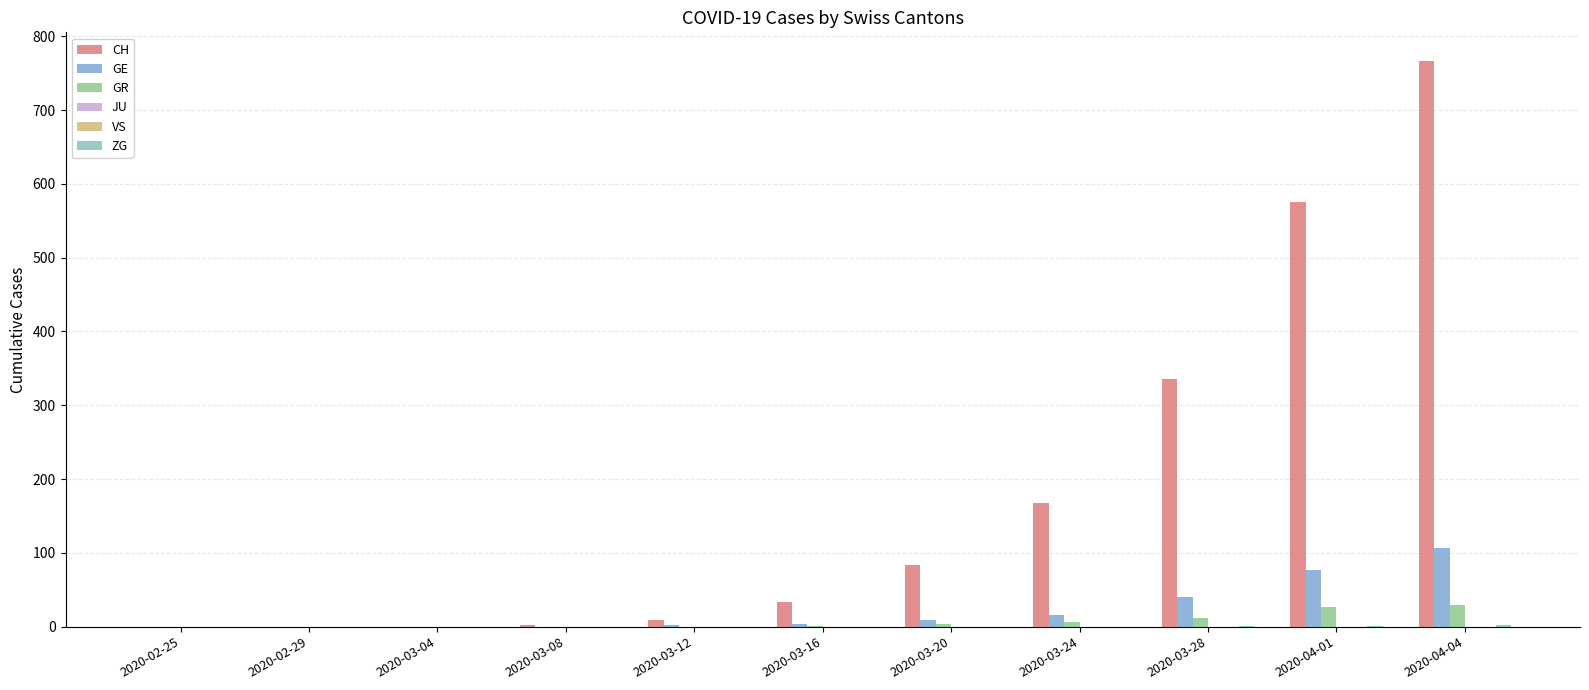

Which series has the widest spread of values?

CH